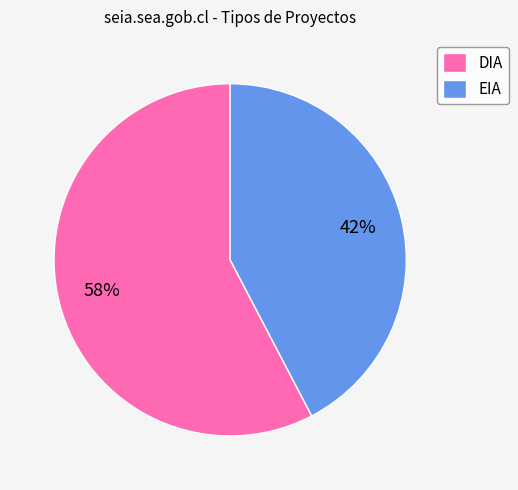

Combined, do EIA and DIA account for over 50%?

Yes